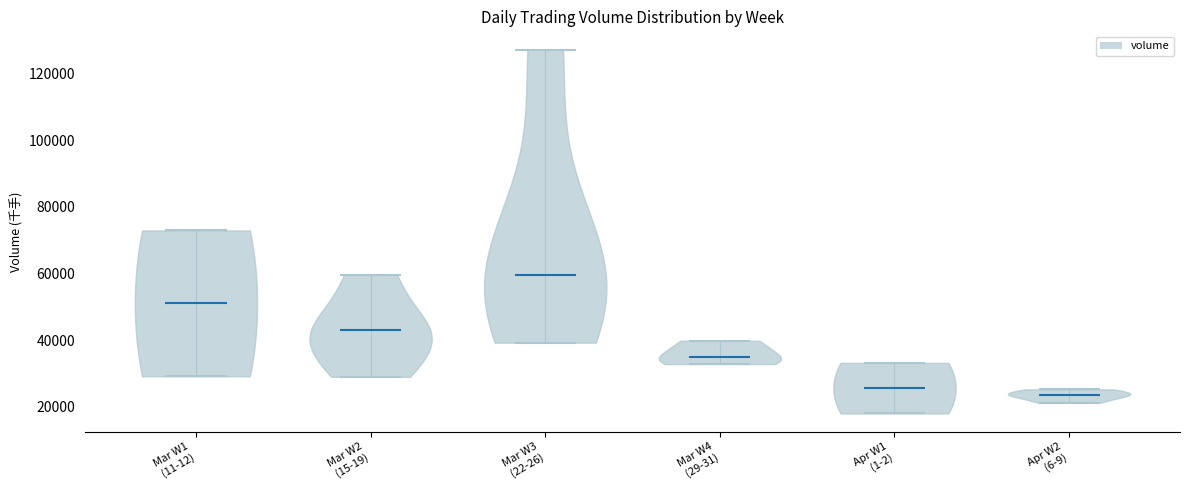

Which violin has the highest median line?

Mar W3 (22-26)